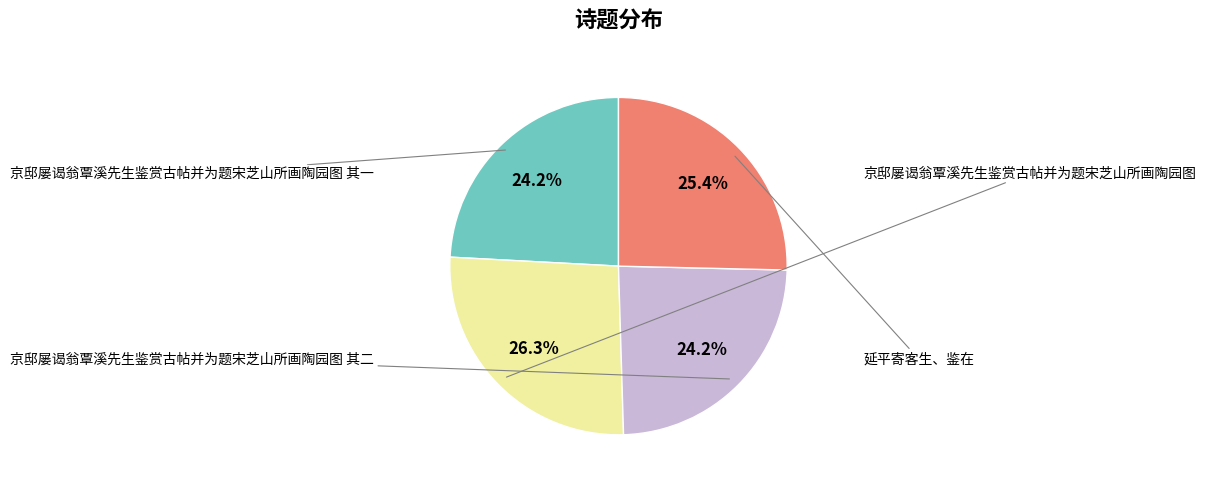

To the nearest percent, what is the average slice percentage?

25%